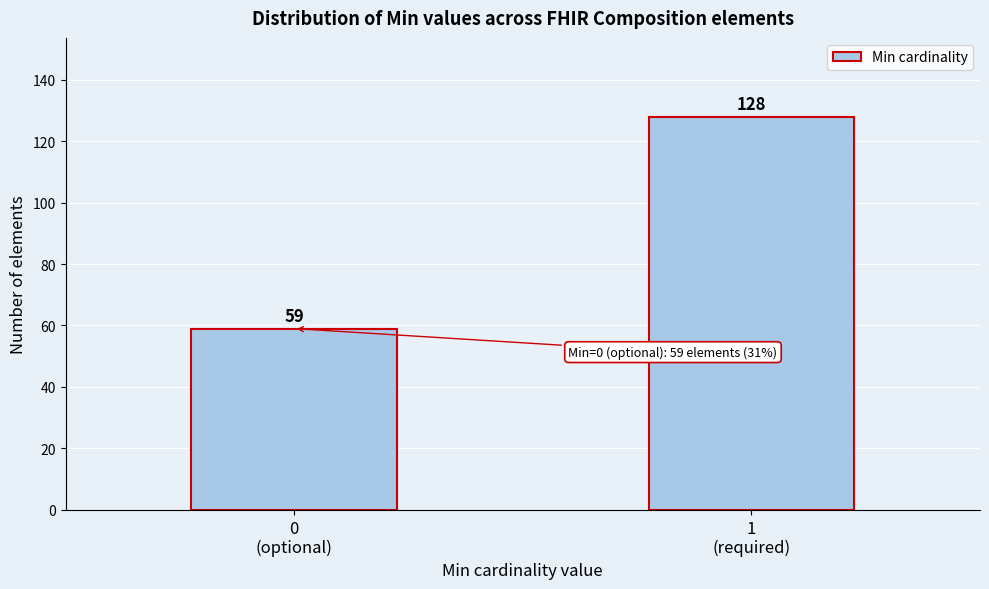

Reading right to left, list all the values displayed in this chart.

128	59